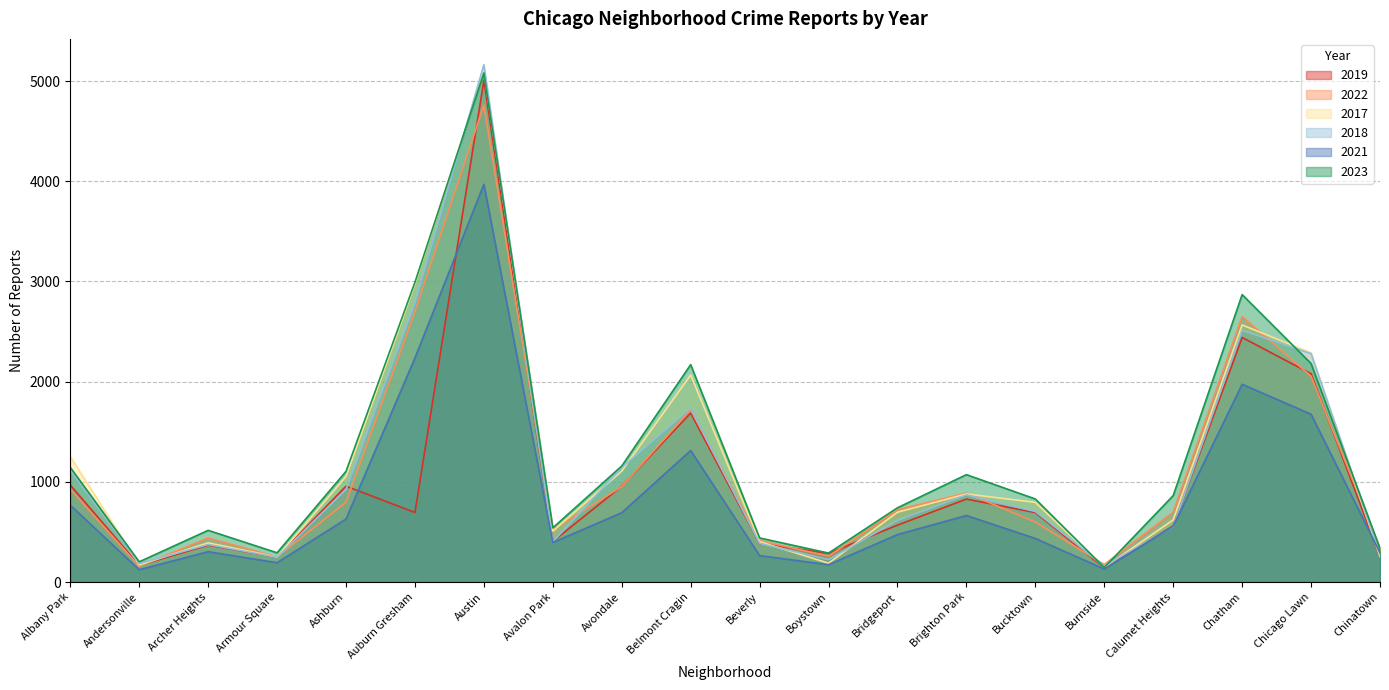

True or false: 2017 has a value of 145 at Burnside.

True